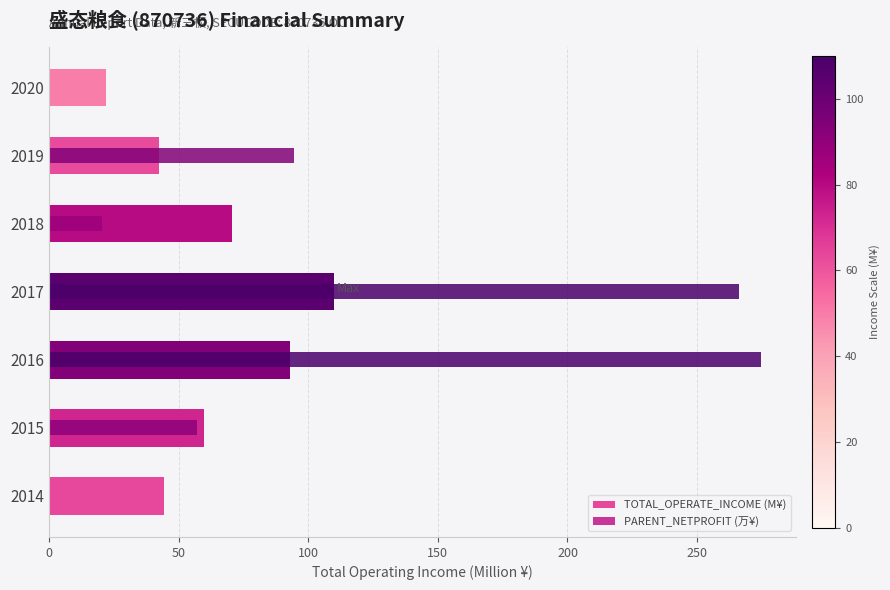

What is the value of the TOTAL_OPERATE_INCOME (M¥) bar at the 7th from the left?

22.0